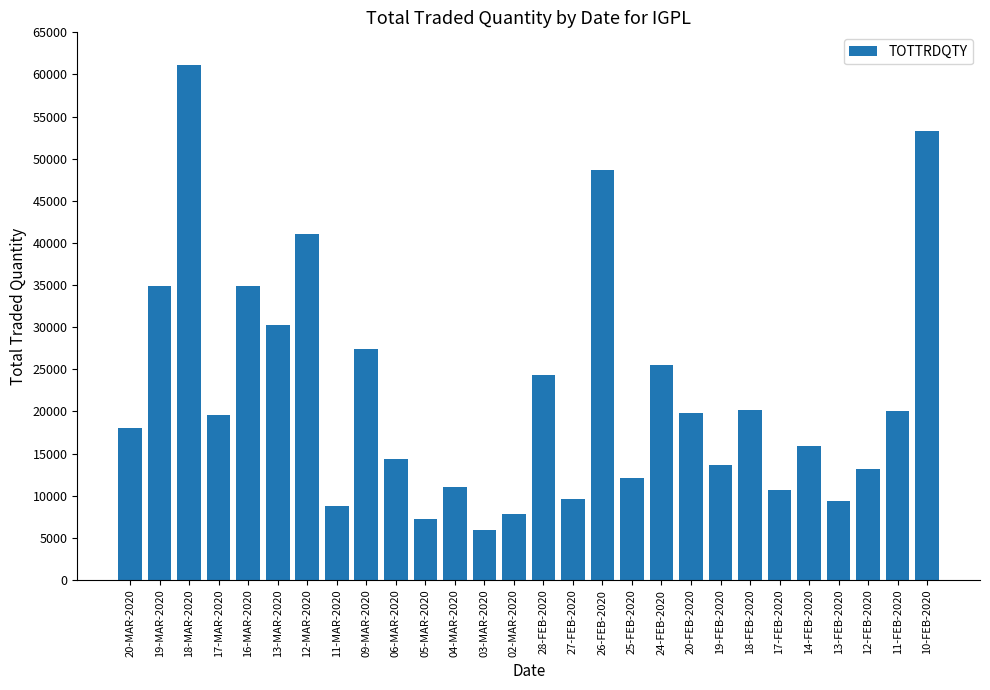

True or false: the data shows 22888 at 06-MAR-2020.

False